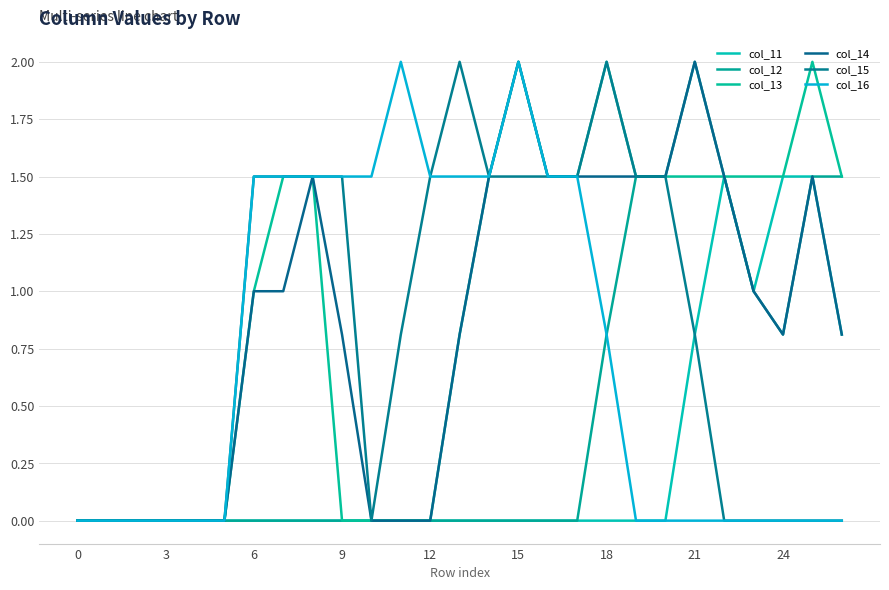

What is the label of the 25th point from the left?

24